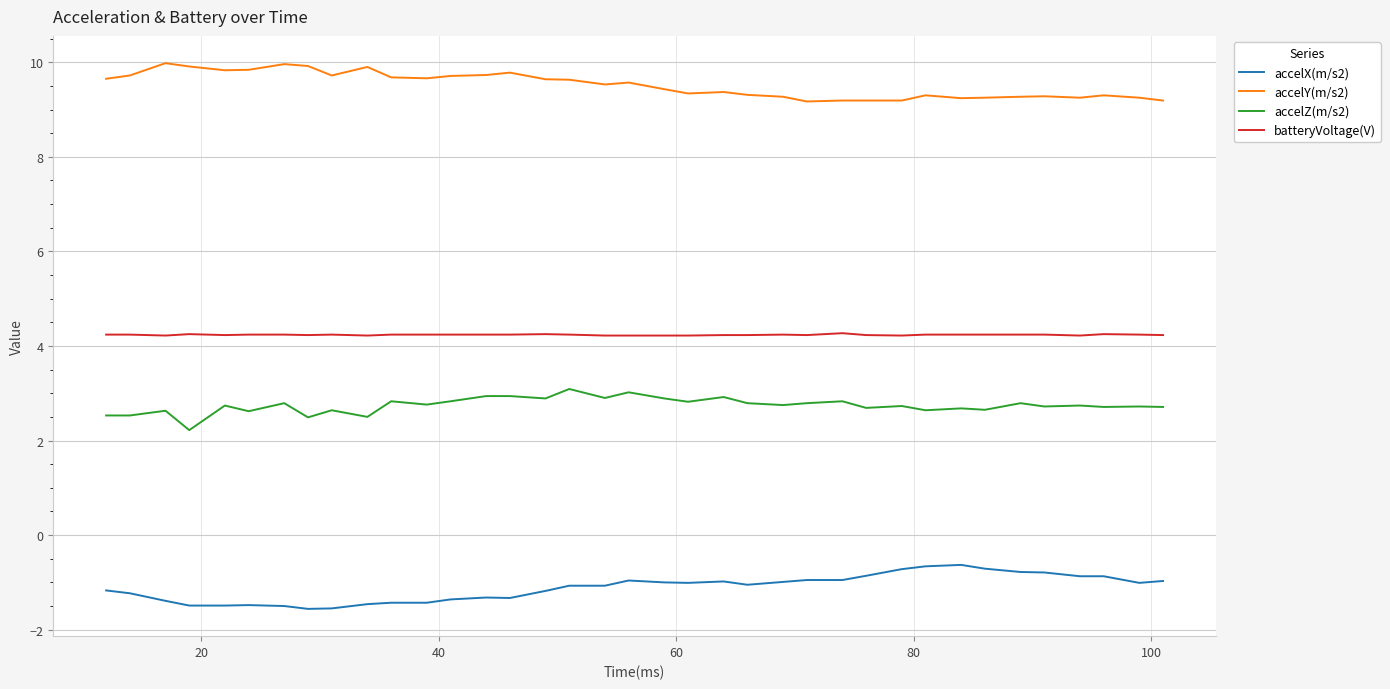

What is the difference between the maximum and minimum values in the accelY(m/s2) series?

0.8